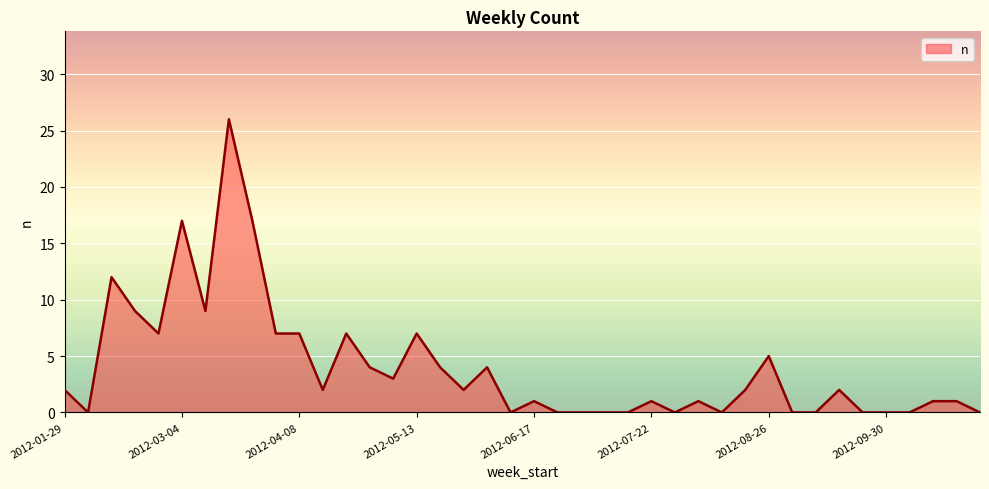

What is the label of the 40th point from the right?

2012-01-29